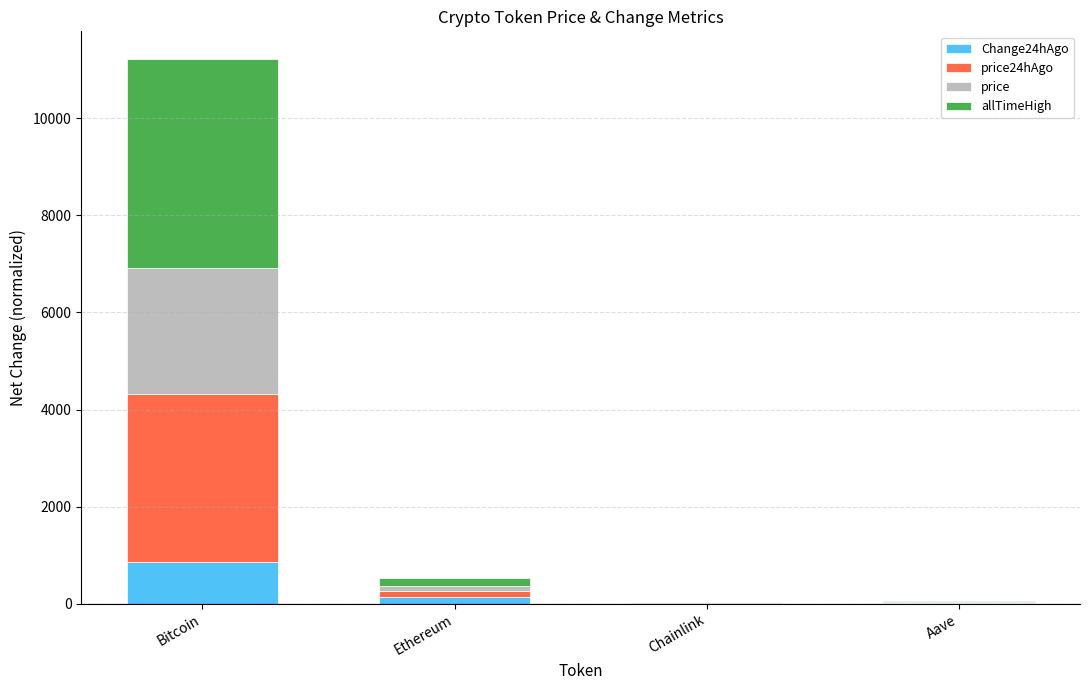

At which label does Change24hAgo reach its peak?

Bitcoin